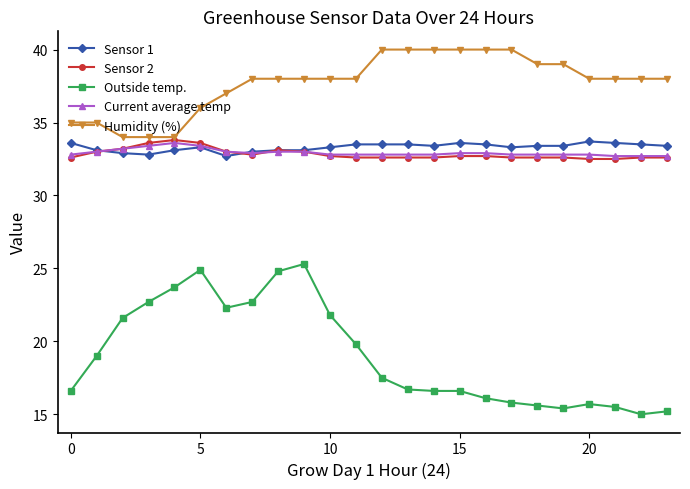

Which series has the largest total across all categories?

Humidity (%)